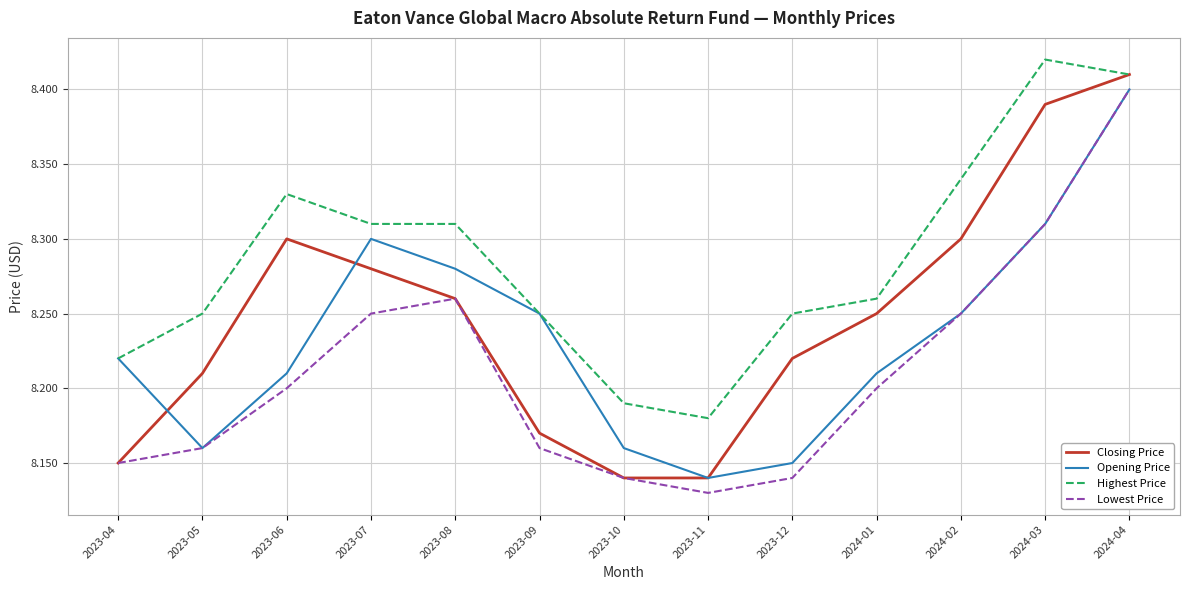

What is the sum of all Opening Price values?

107.0